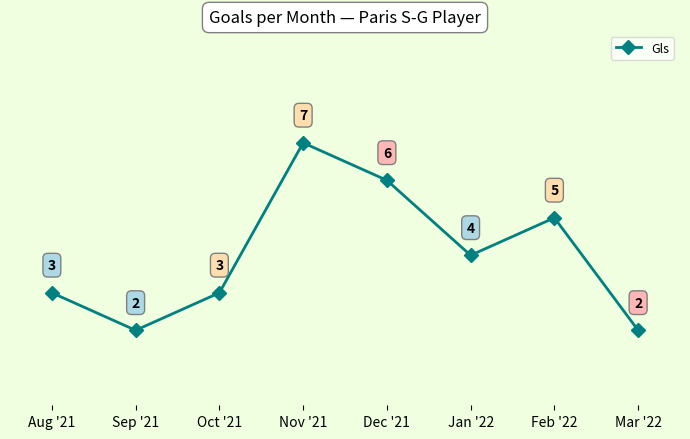

What is the difference between the values at Nov '21 and Feb '22?

2